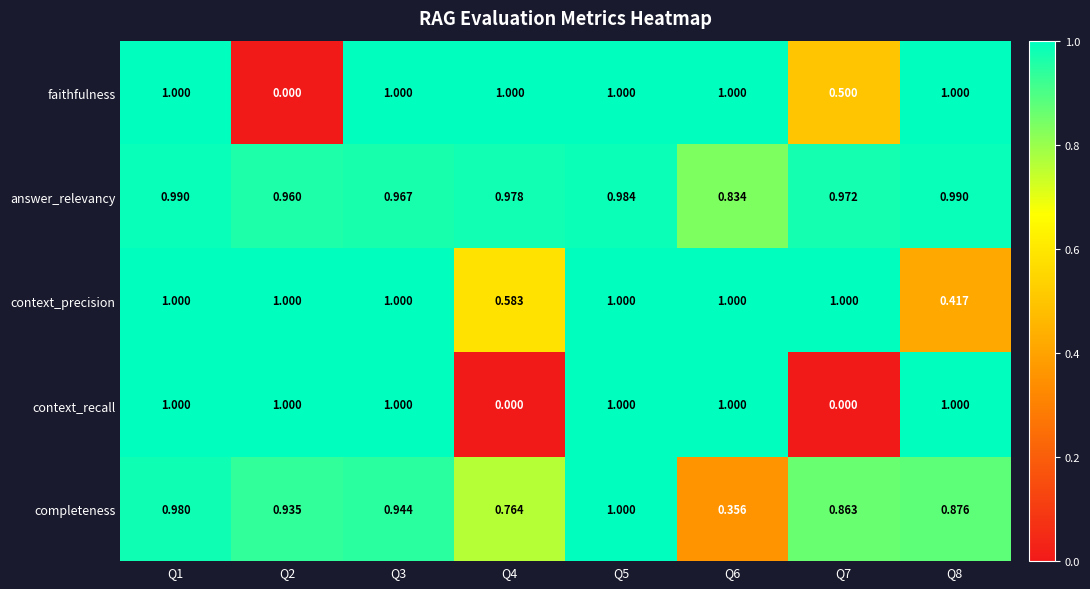

Between Q3 and Q8, which series saw the biggest shift?

context_precision